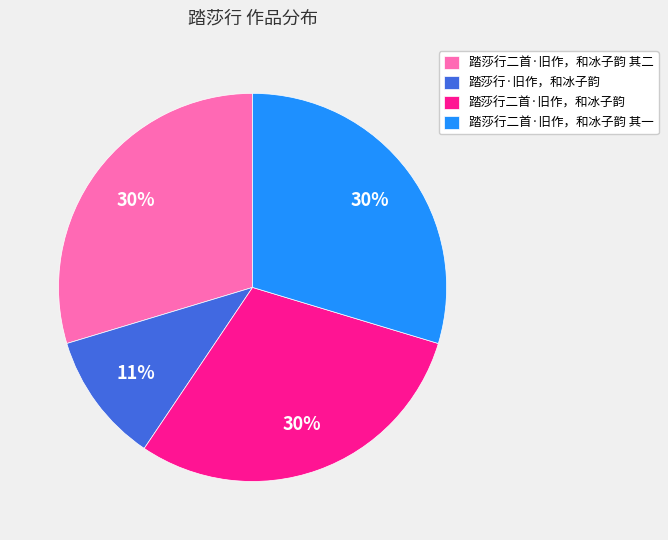

Is there a majority slice in this chart?

No